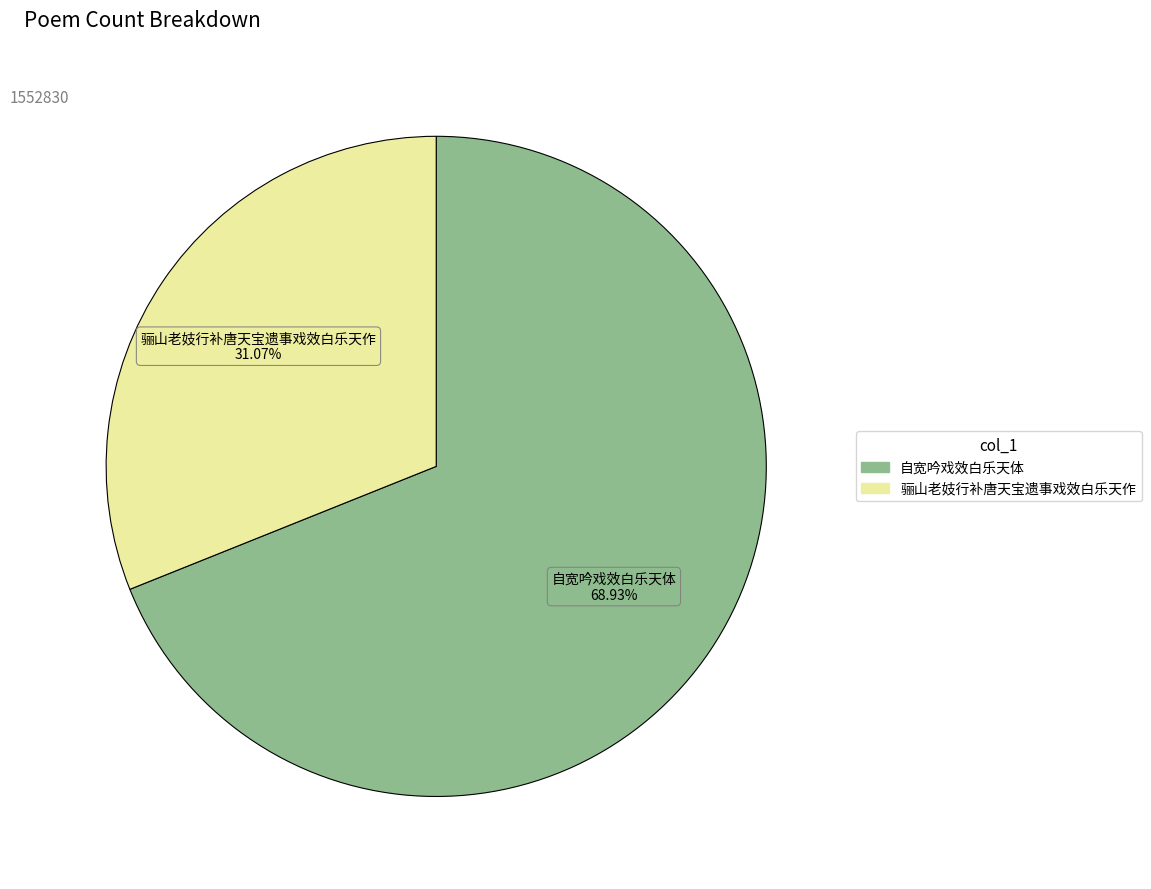

Is it true that 骊山老妓行补唐天宝遗事戏效白乐天作 is 31% of the pie?

True